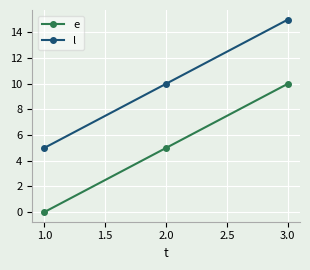

How many l values are between 5 and 15?

3